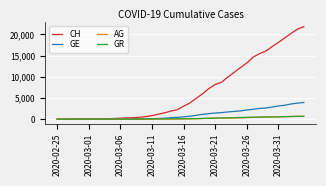

What is the highest value of the AG series?

702